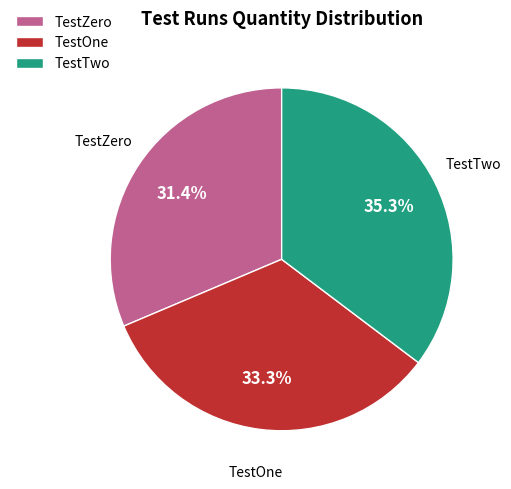

What is the ratio of the value at TestTwo to the value at TestZero?

1.1